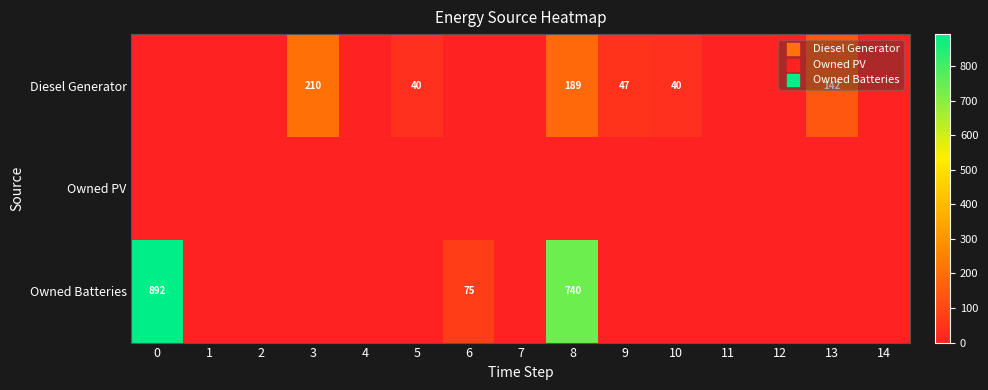

The Owned Batteries series shows 740 at 8. True or false?

True